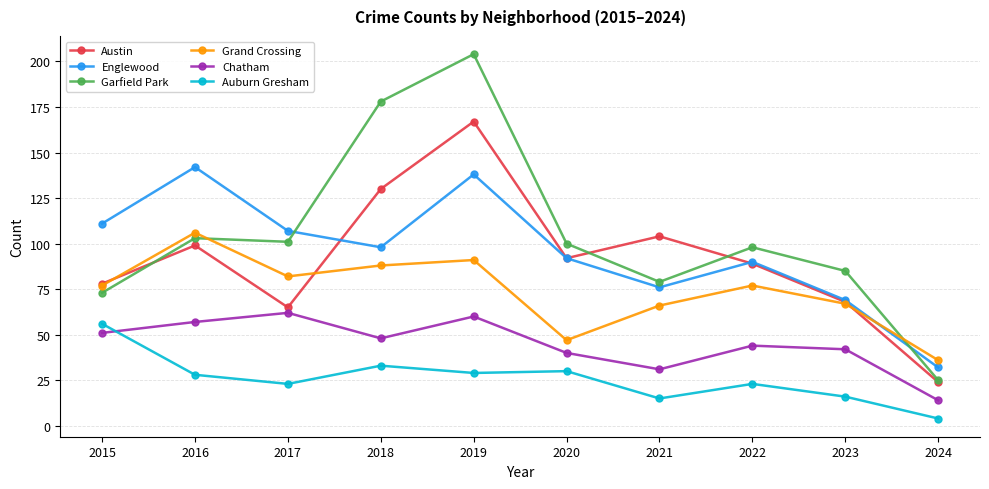

At which category is the sum across all series the highest?

2019